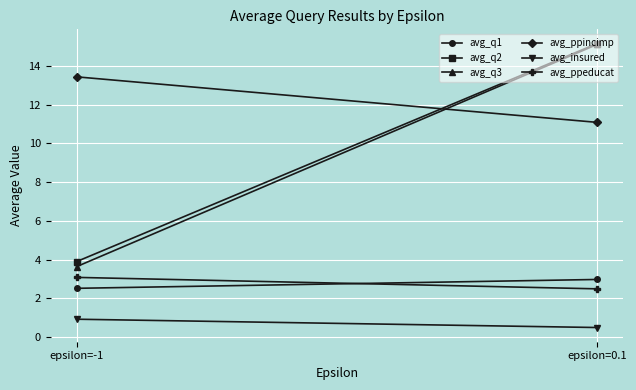

Which series has the largest range (max minus min)?

avg_q3